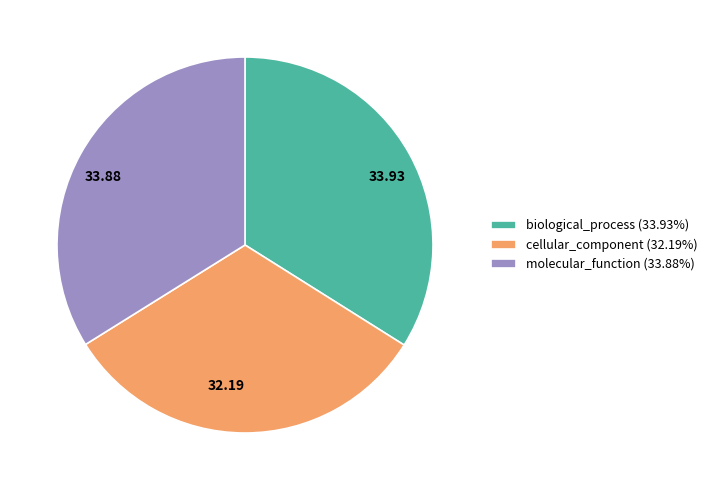

Does any single category account for the majority?

No